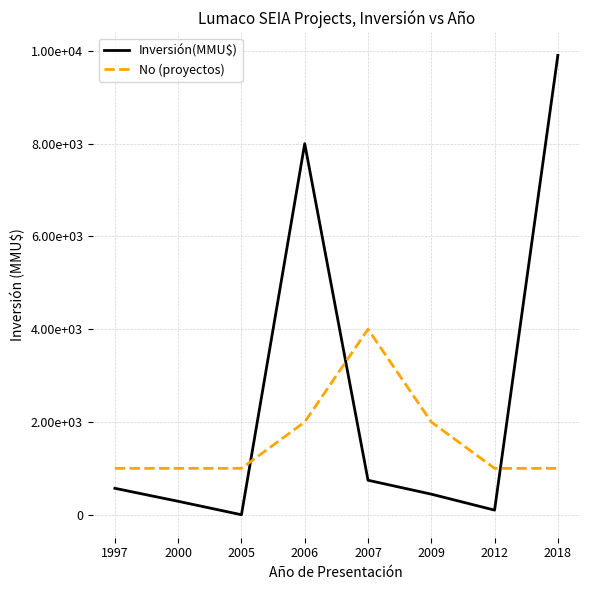

Does the chart have visible grid lines?

Yes